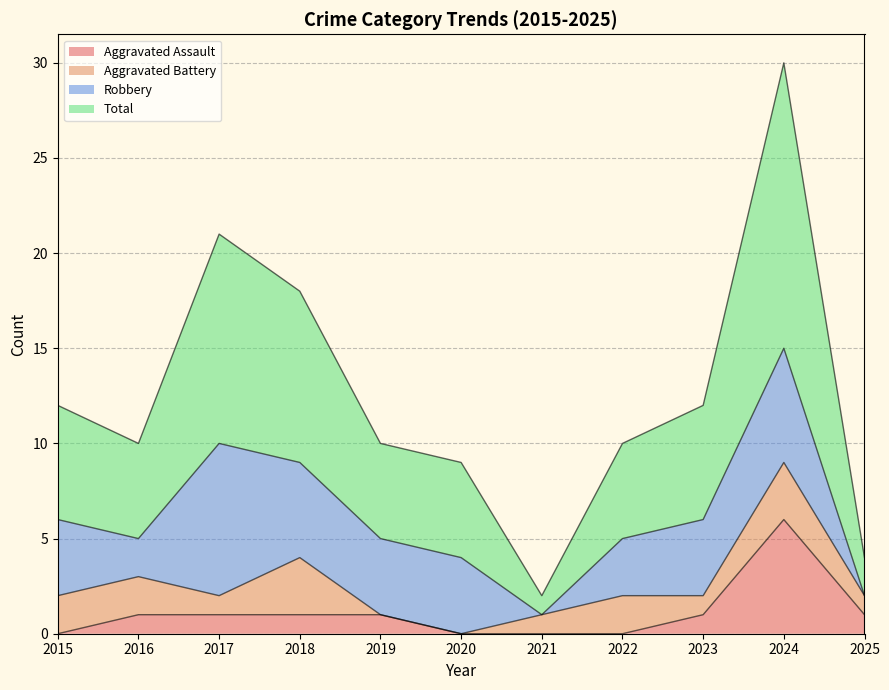

How many lines are shown in the chart?

4